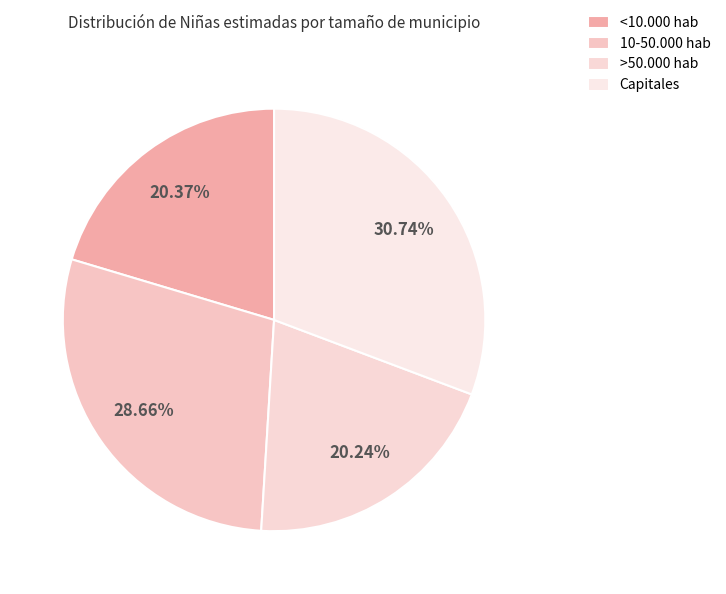

How many segments does this pie chart have?

4